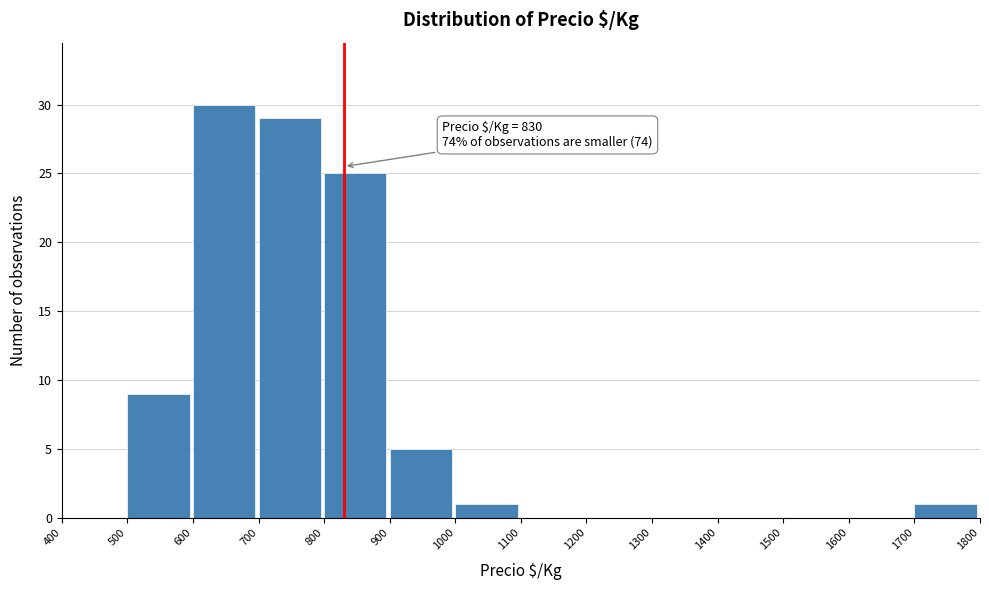

Which range on the x-axis has the tallest bar?

600 to 700